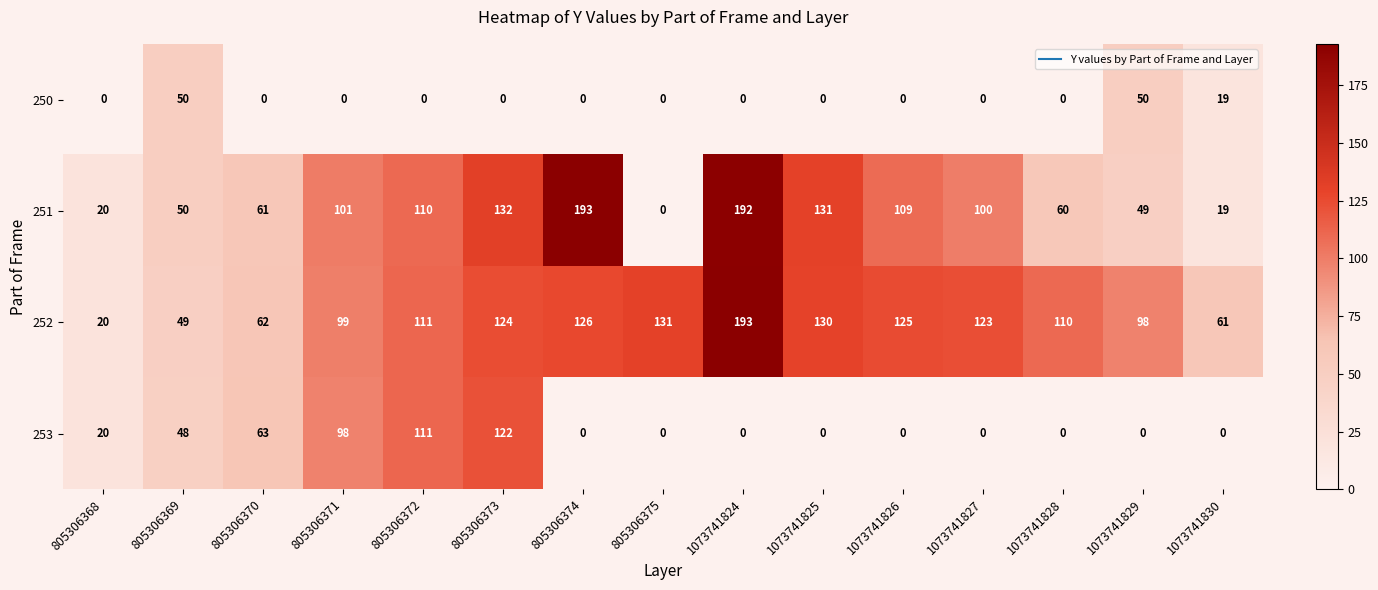

The 252 series shows 200 at 1073741825. True or false?

False